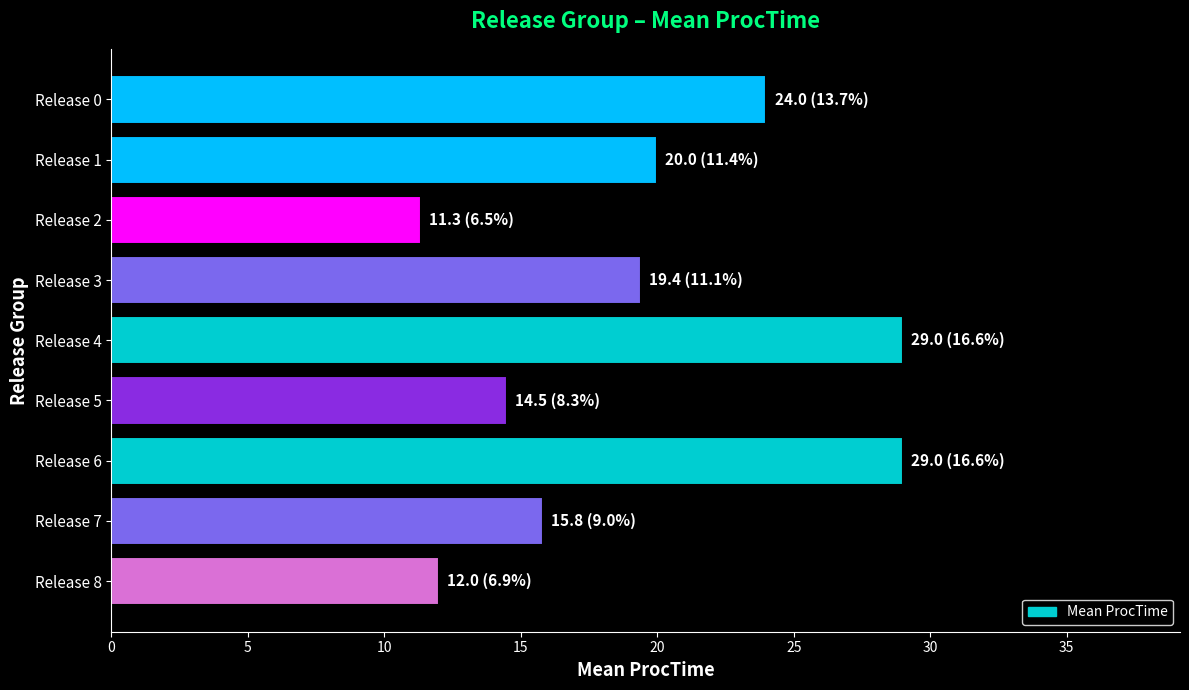

Are the bars horizontal?

Yes